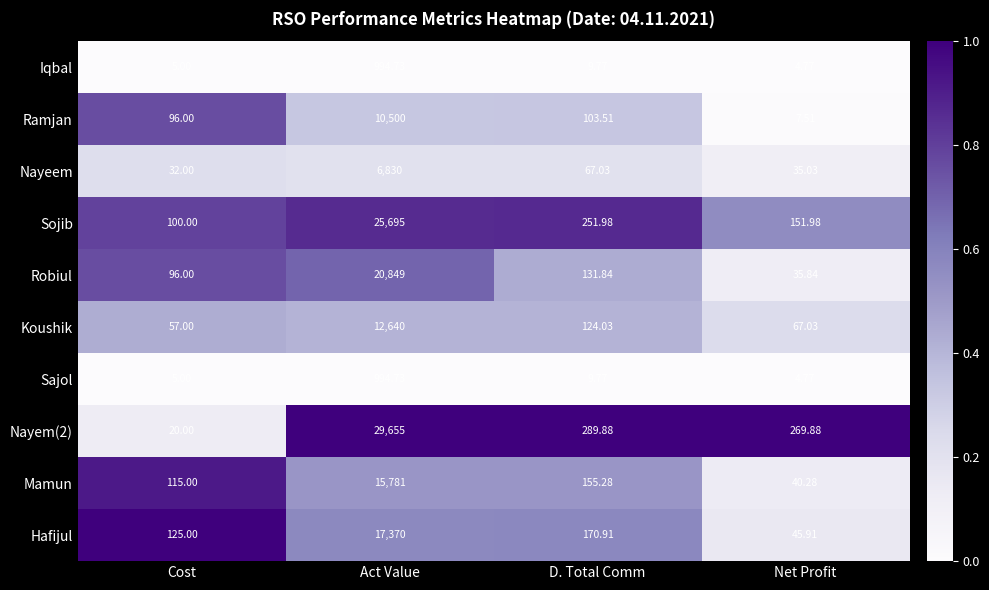

At which label does Mamun first exceed 155?

Act Value